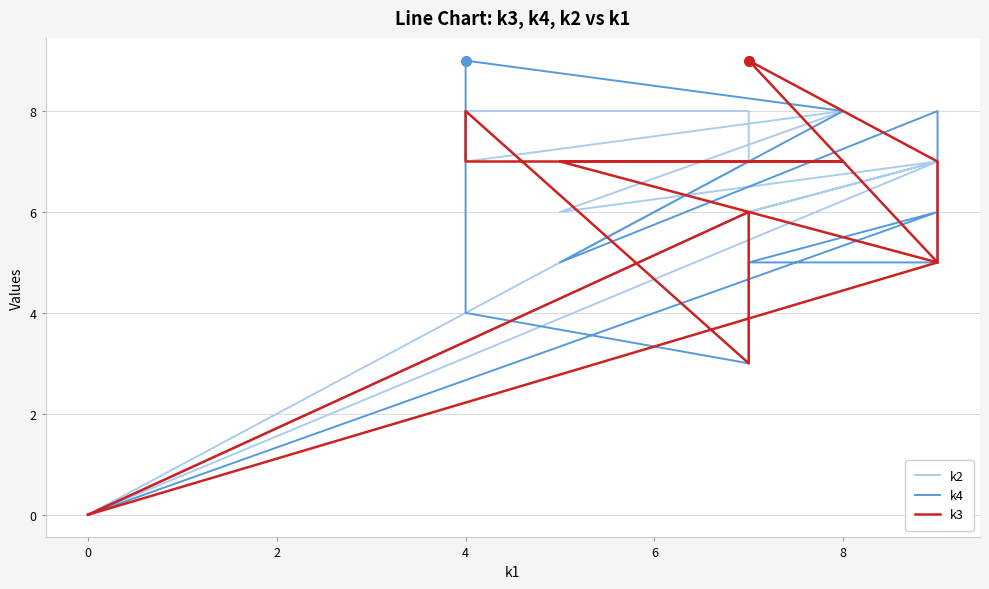

What is the maximum value shown in the chart?

9